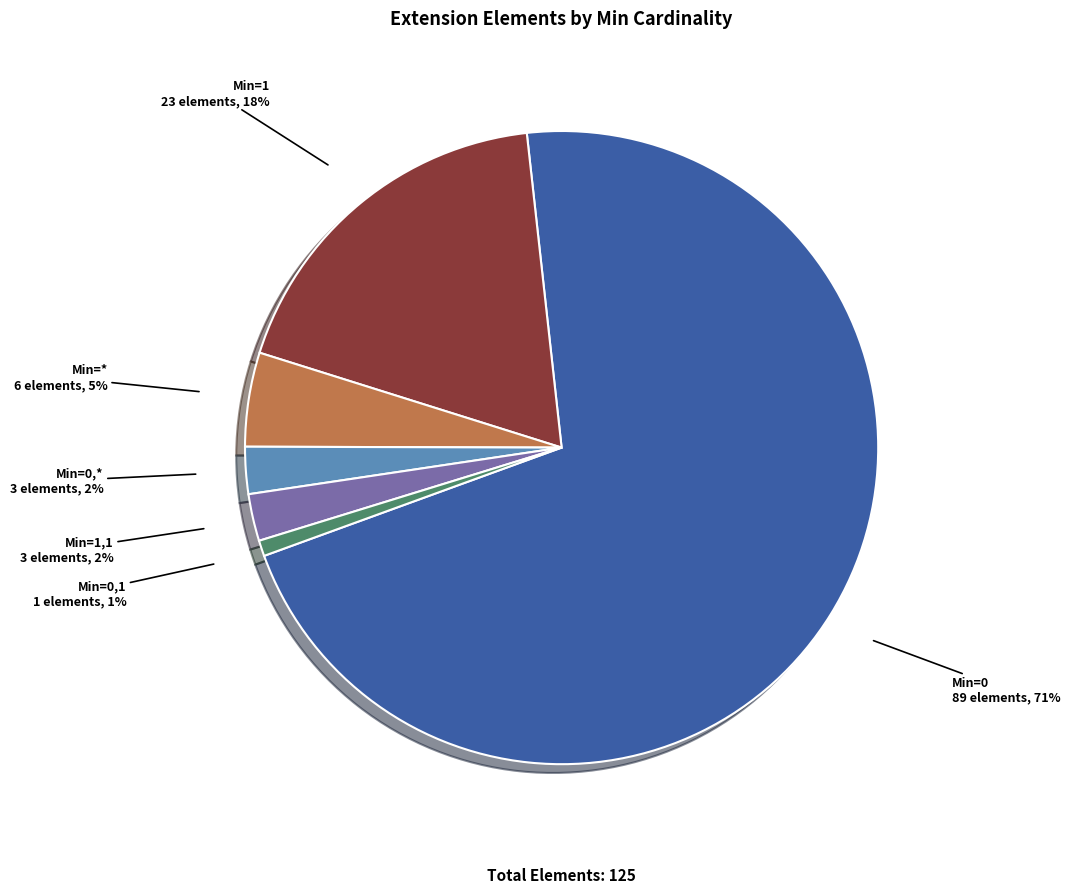

Is there a majority slice in this chart?

Yes